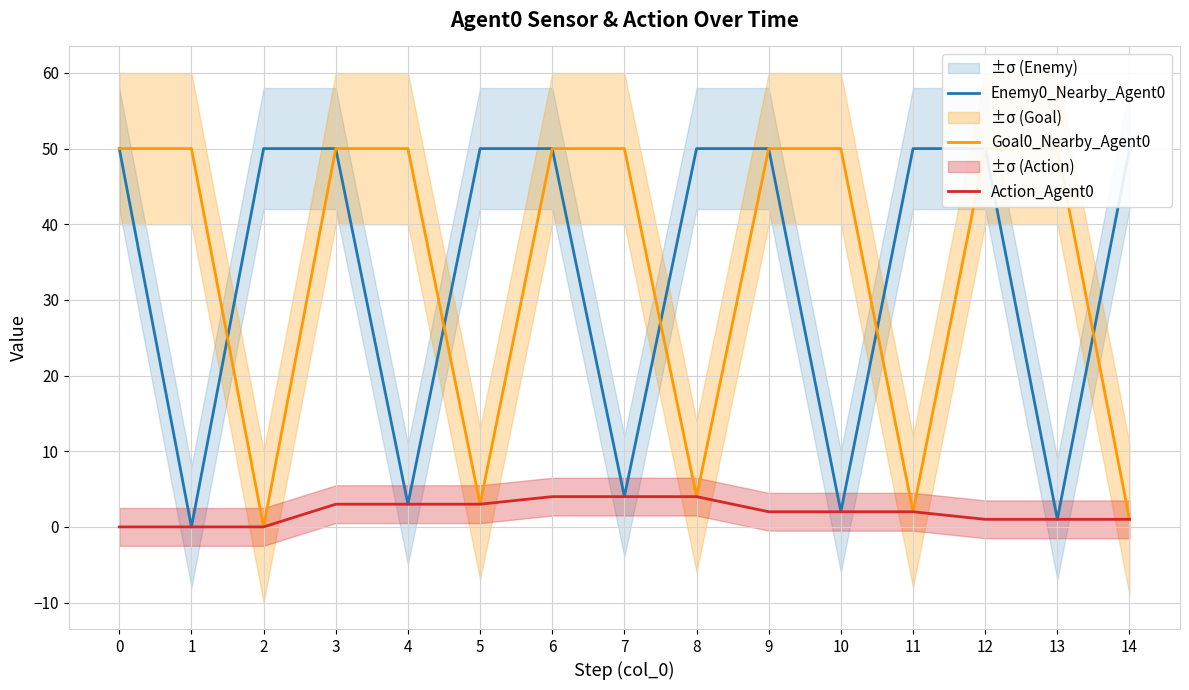

Does the chart display data point markers on the line(s)?

No